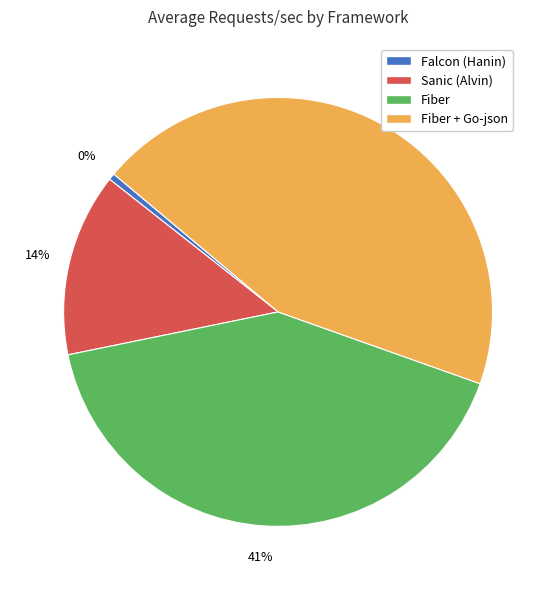

Between Fiber and Fiber + Go-json, which is larger?

Fiber + Go-json